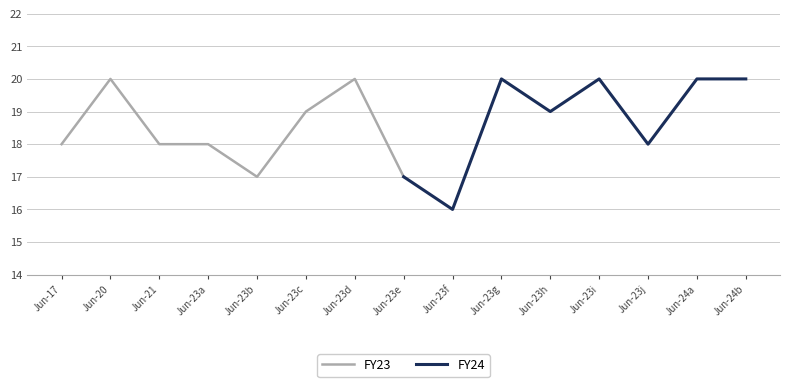

Where does the FY23 series first go above 18?

Jun-20